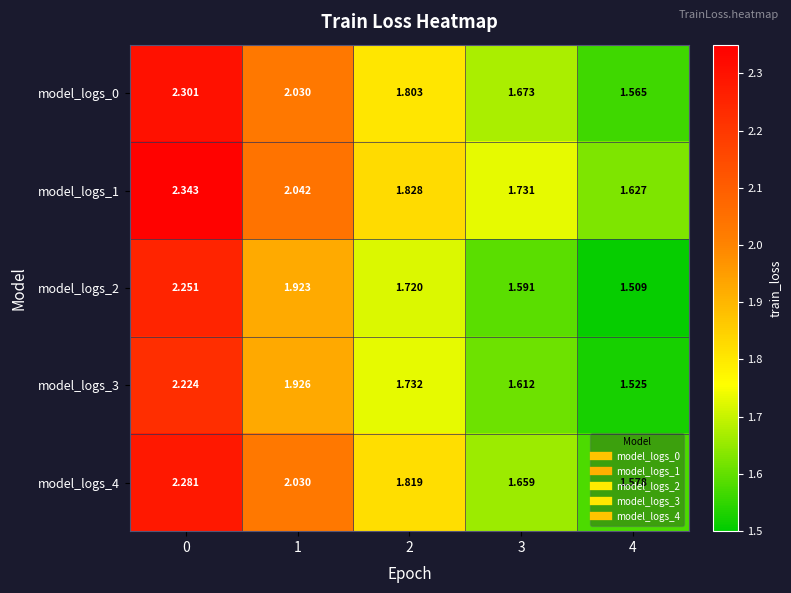

Is the value of model_logs_1 at 0 greater than the value of model_logs_2 at 0?

Yes